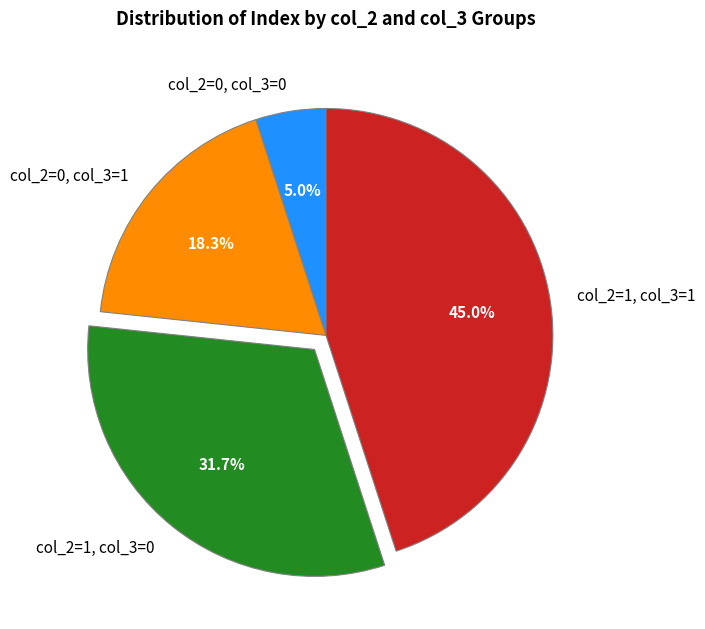

Is there a majority slice in this chart?

No